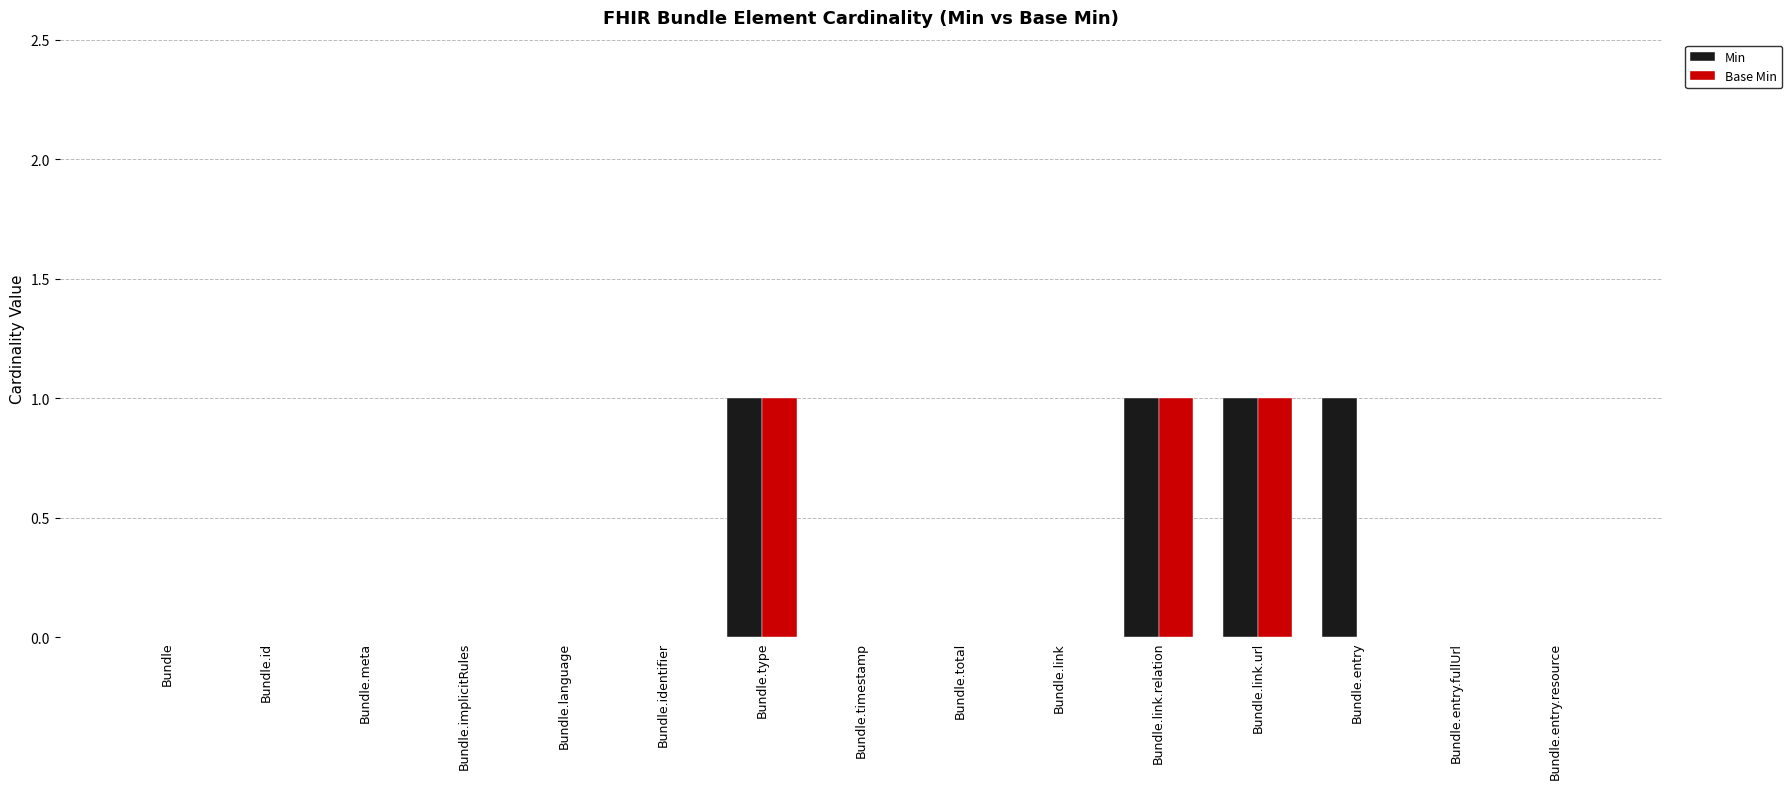

Are the bars horizontal?

No